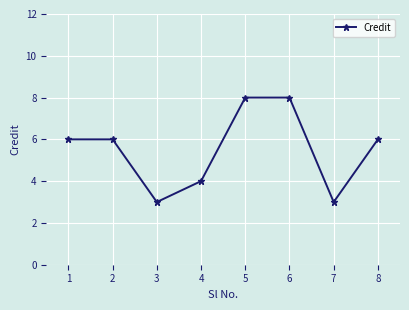

Reading left to right, extract all data points from this chart.

1=6	2=6	3=3	4=4	5=8	6=8	7=3	8=6